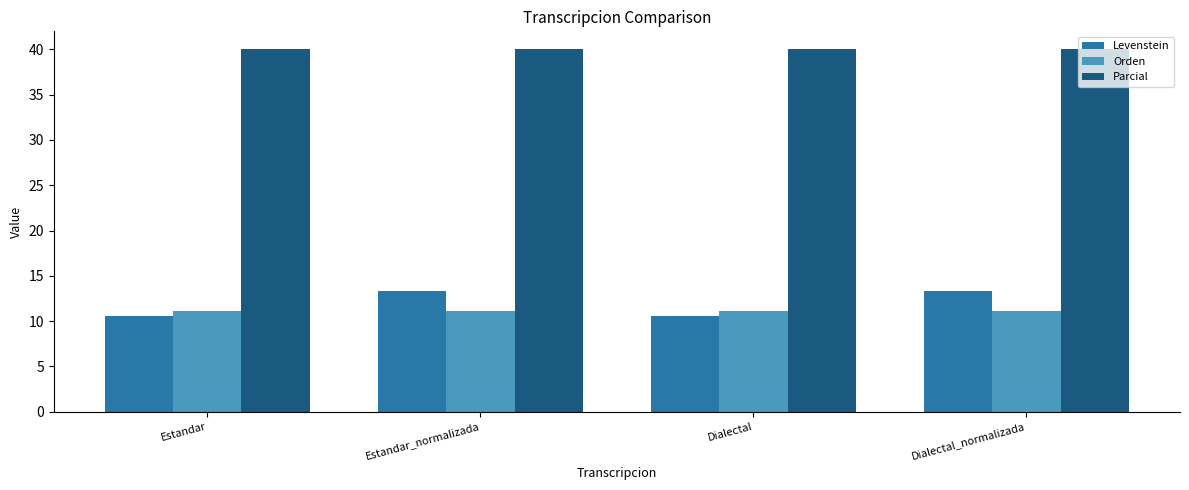

What is the greatest value displayed?

40.0